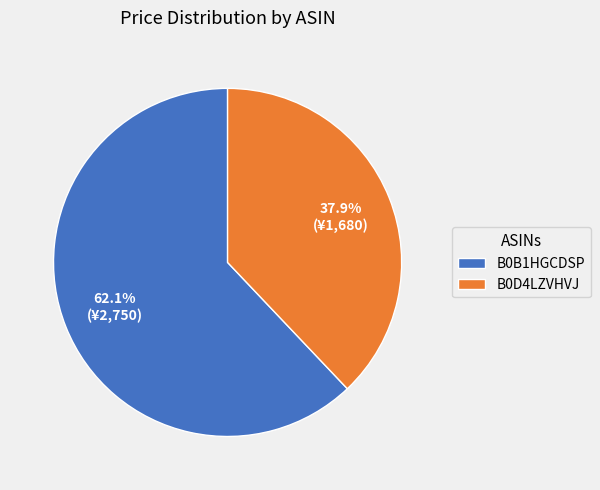

Which category accounts for the majority?

B0B1HGCDSP